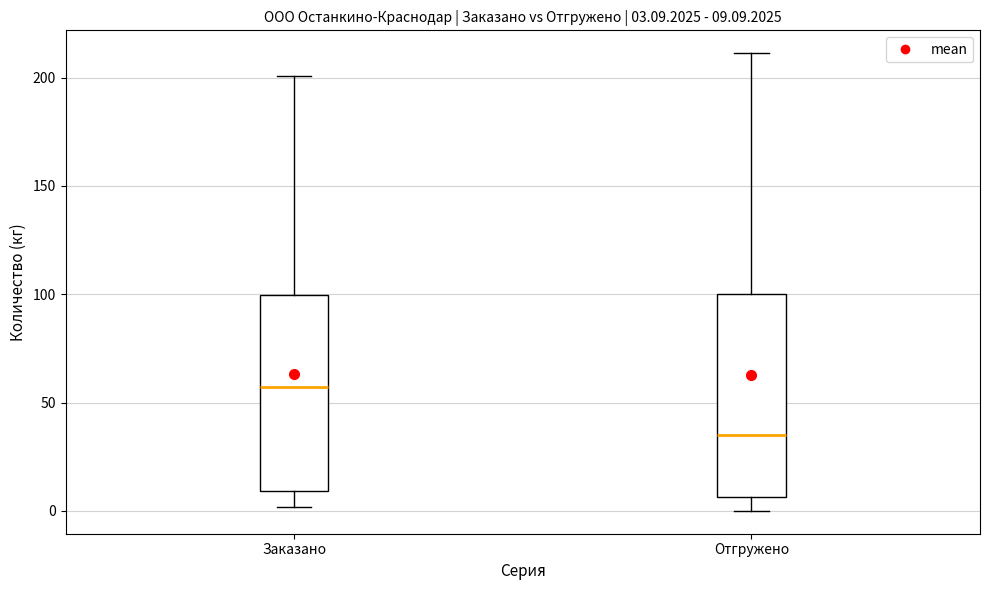

Which box's median line is the lowest?

Отгружено